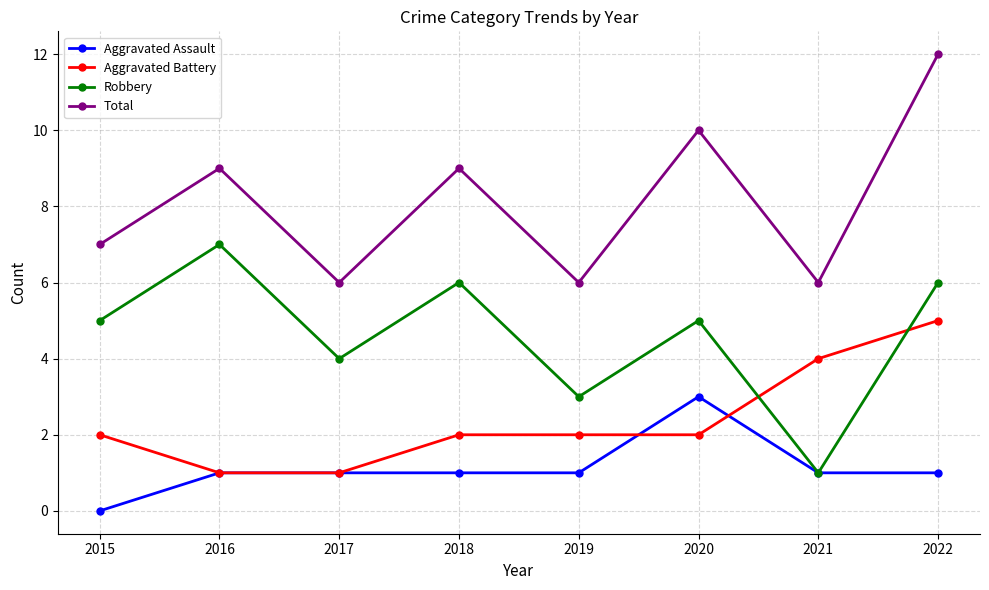

What is the difference between the maximum and second lowest values in the Aggravated Battery series?

4